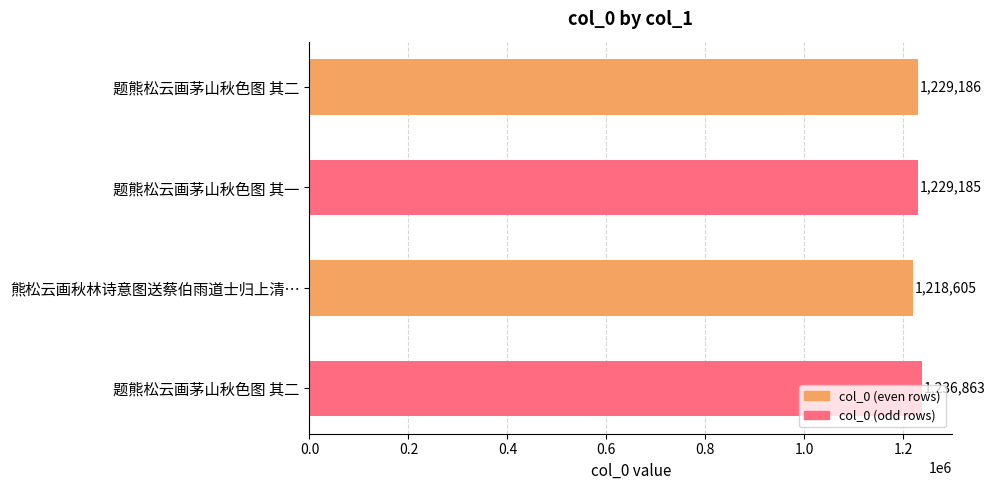

What is the greatest value displayed?

1236863